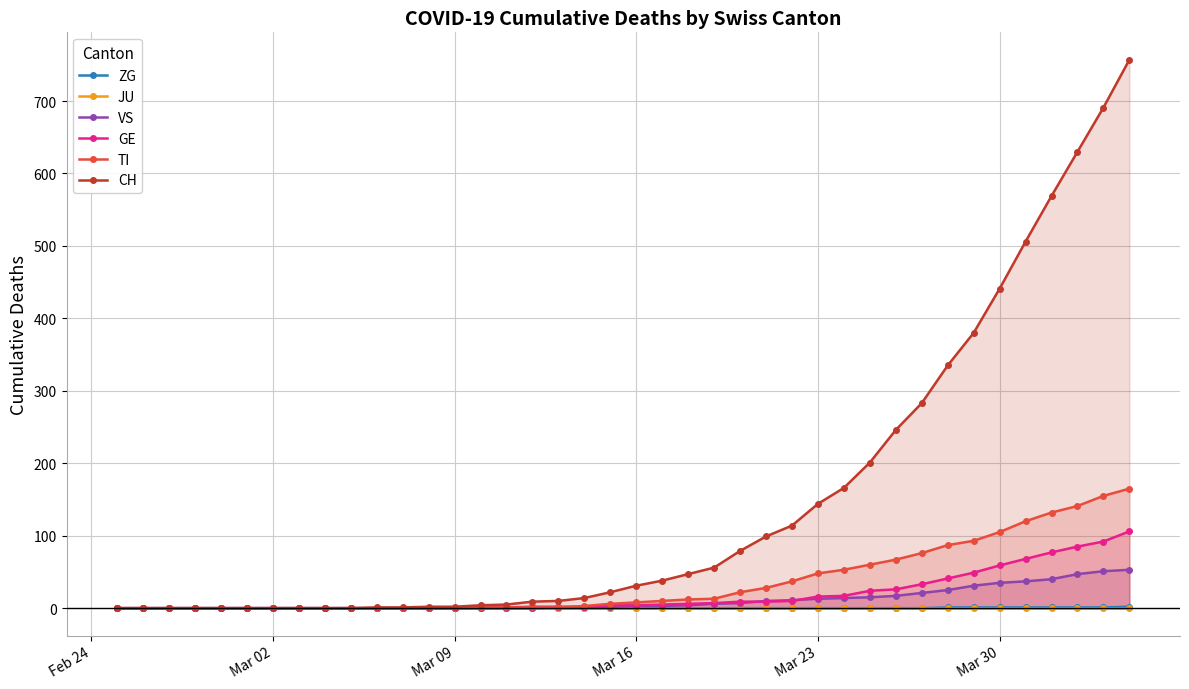

What is the maximum value for ZG?

2